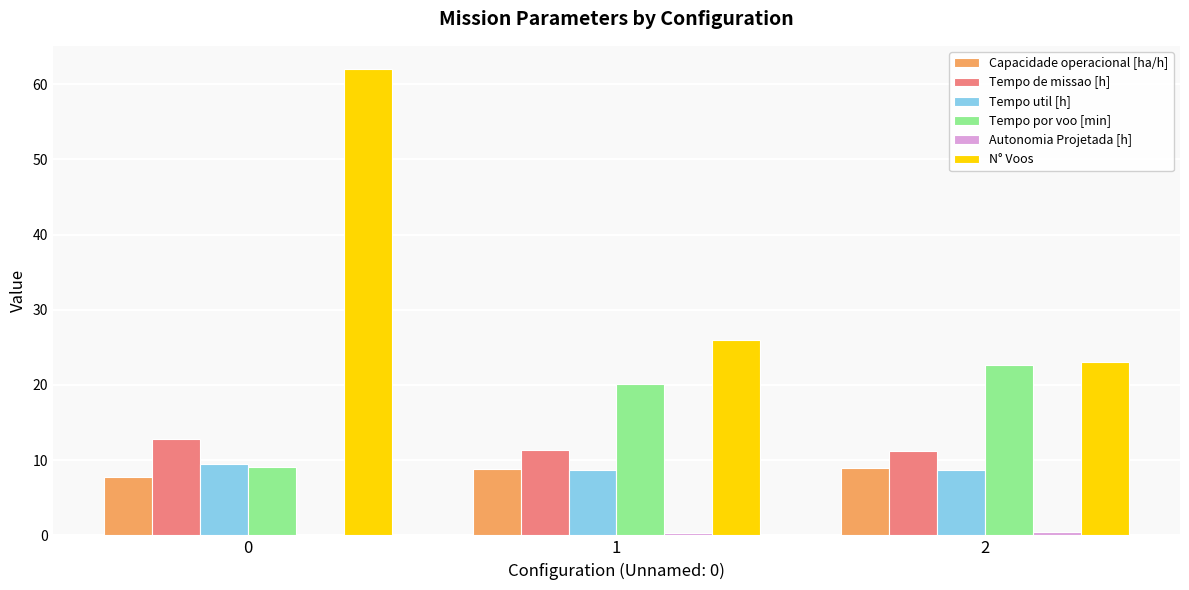

Between 0 and 1, which series saw the biggest shift?

N° Voos